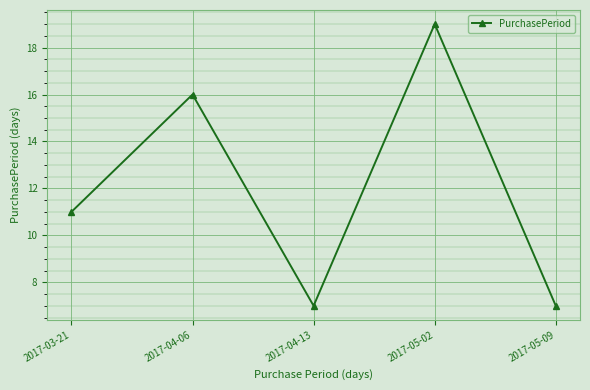

True or false: the data has more than 1 interior local peaks.

True